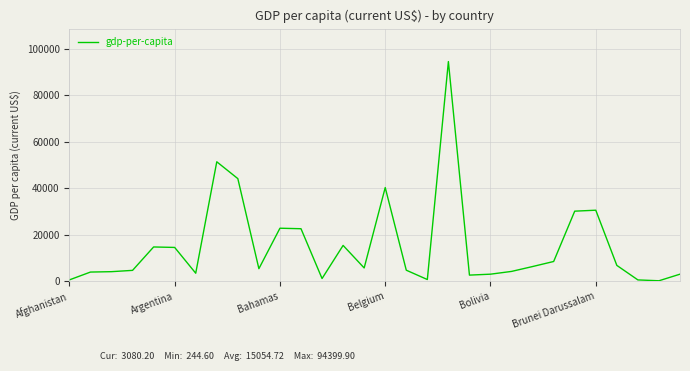

What is the maximum value shown in the chart?

94399.9